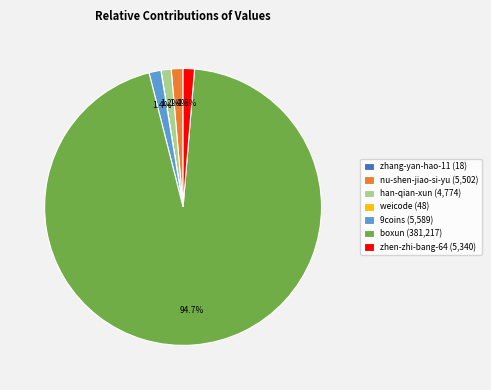

Is it true that 9coins is 15% of the pie?

False